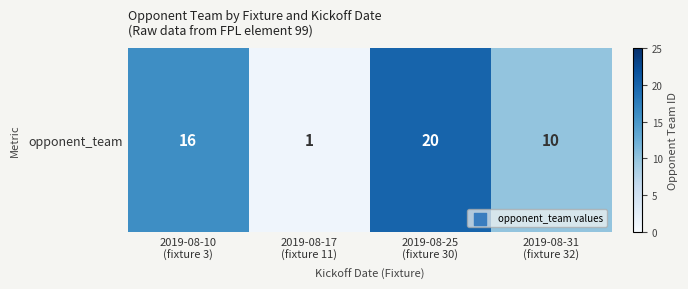

True or false: the data shows 20 at 2019-08-25
(fixture 30).

True